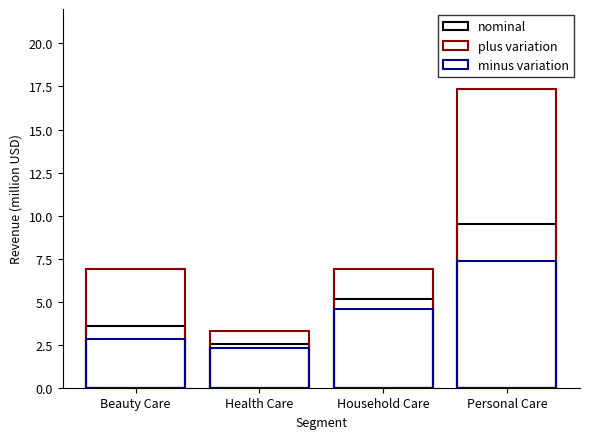

How many distinct data groups are displayed?

3